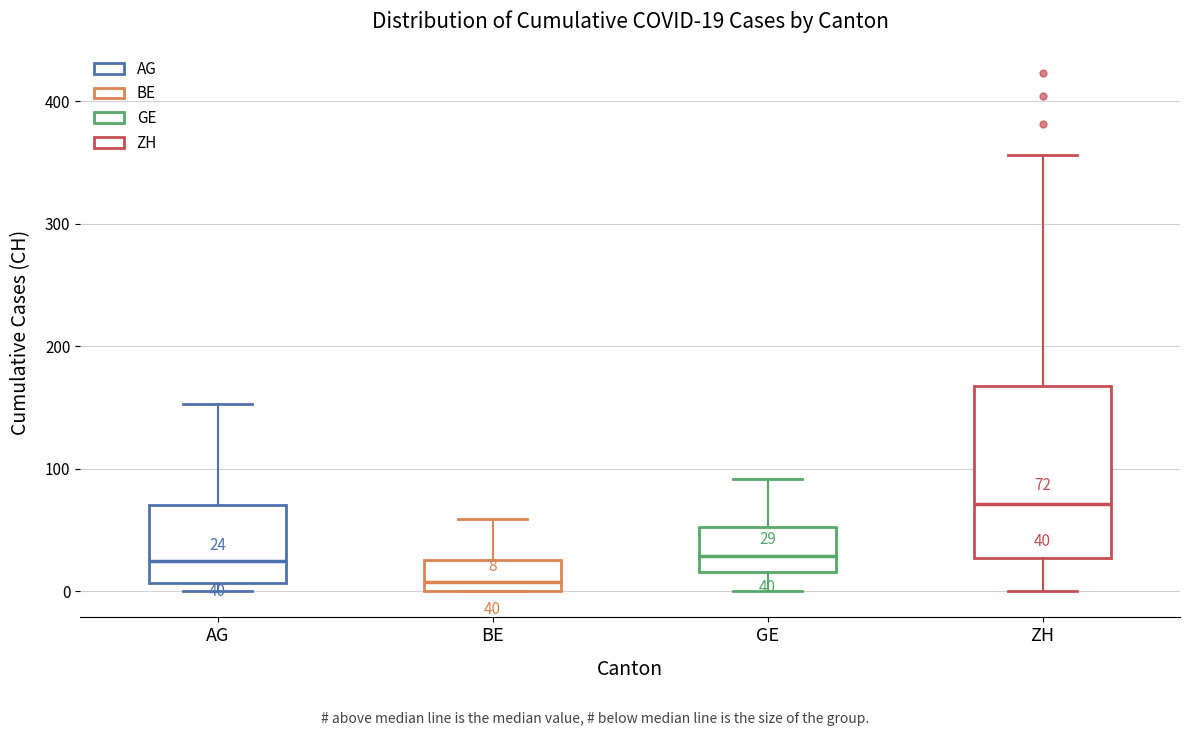

Comparing the boxes themselves (not the whiskers), which one is the tallest?

ZH